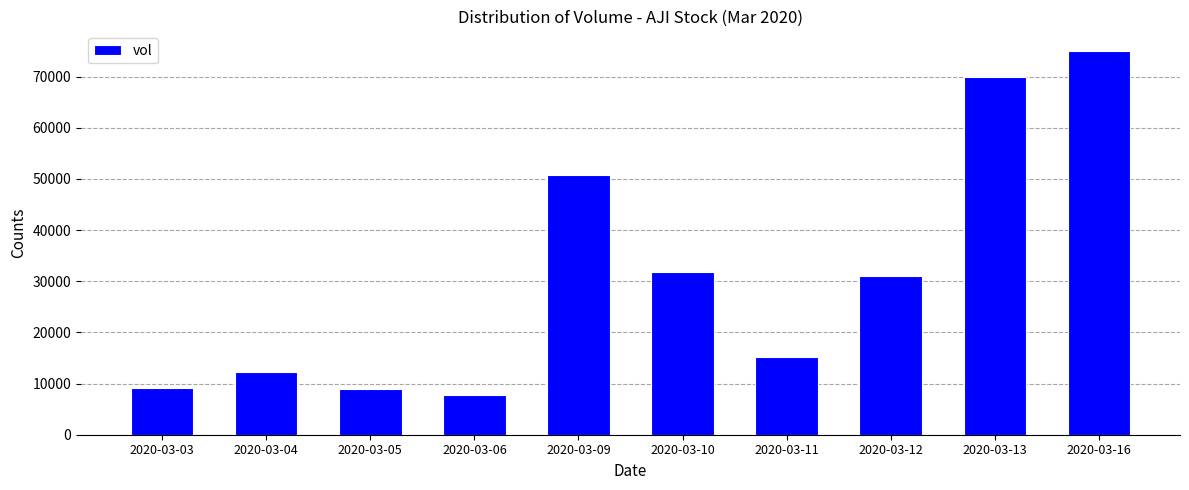

What is the sum of the values at 2020-03-03 and 2020-03-05?

18100